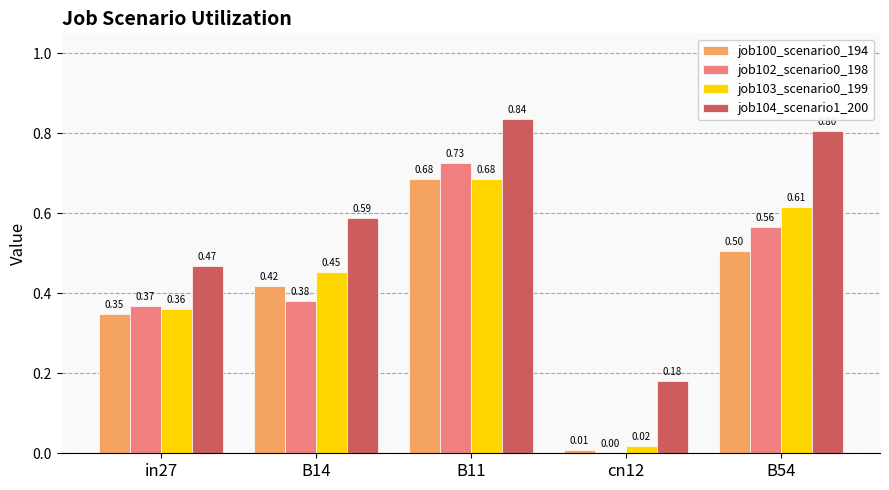

What is the total value across all series at in27?

1.5